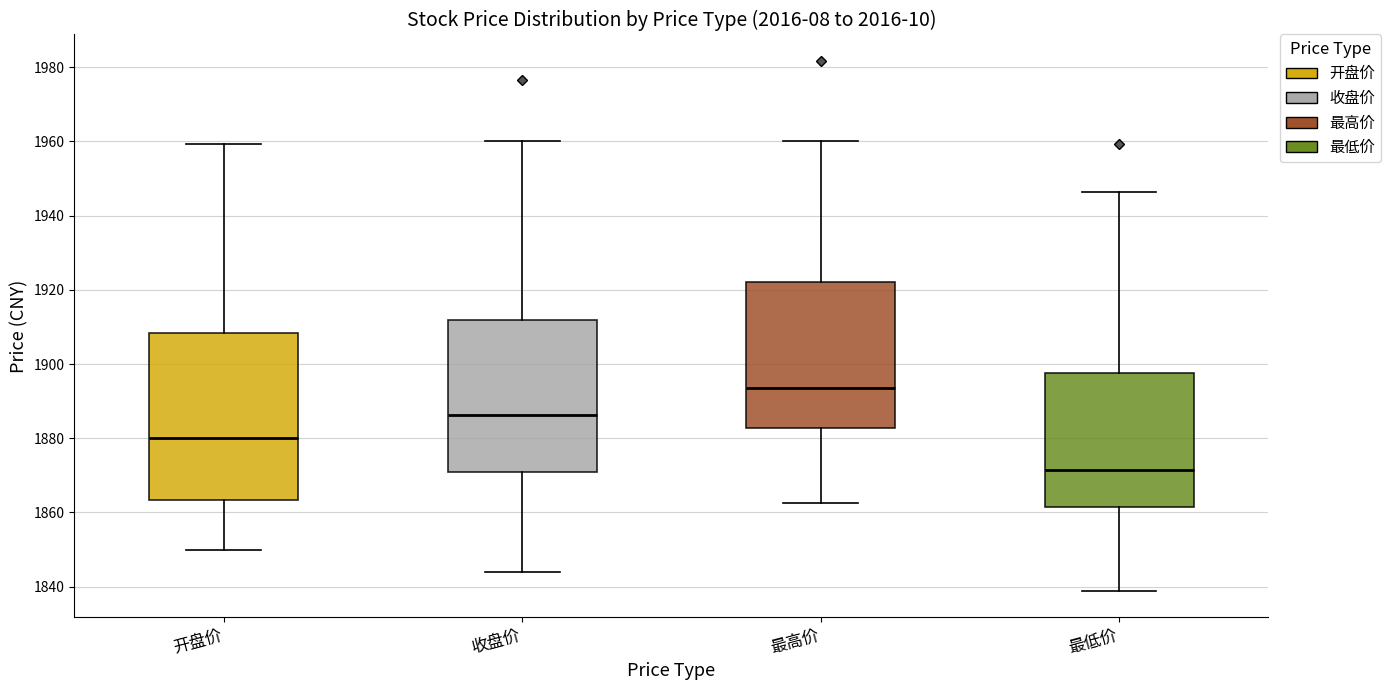

Comparing the boxes themselves (not the whiskers), which one is the tallest?

开盘价